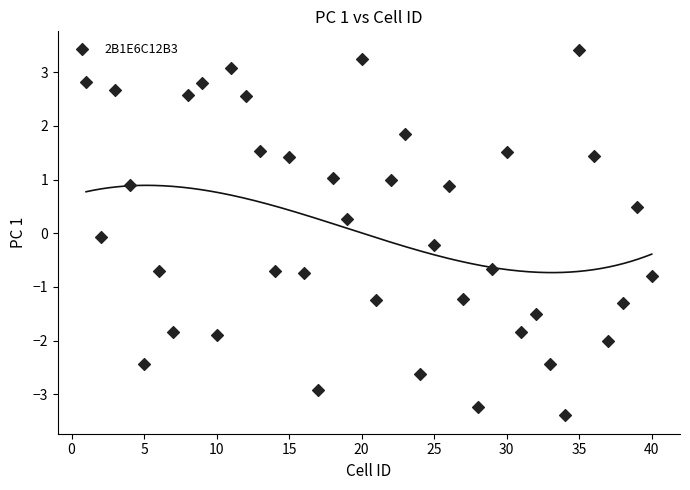

What is the range of Y values (max minus min)?

6.8